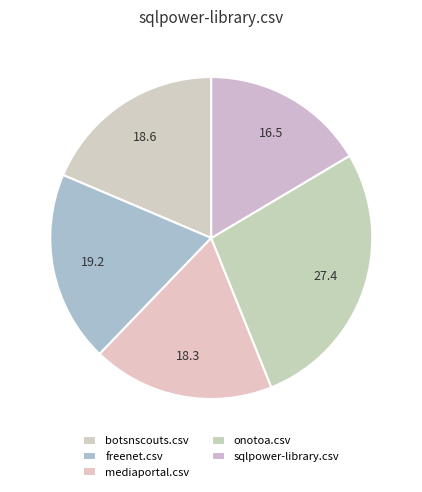

How many slices are in this pie chart?

5